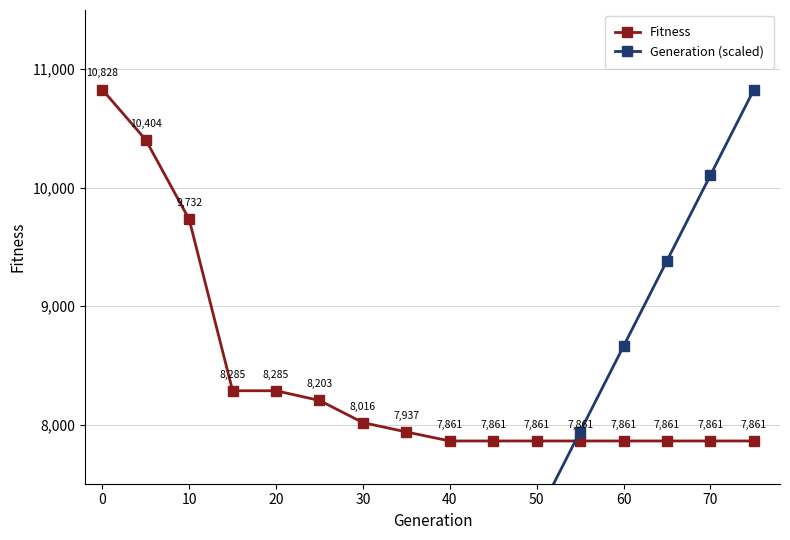

Rank the series by their average value, from lowest to highest.

Generation (scaled), Fitness